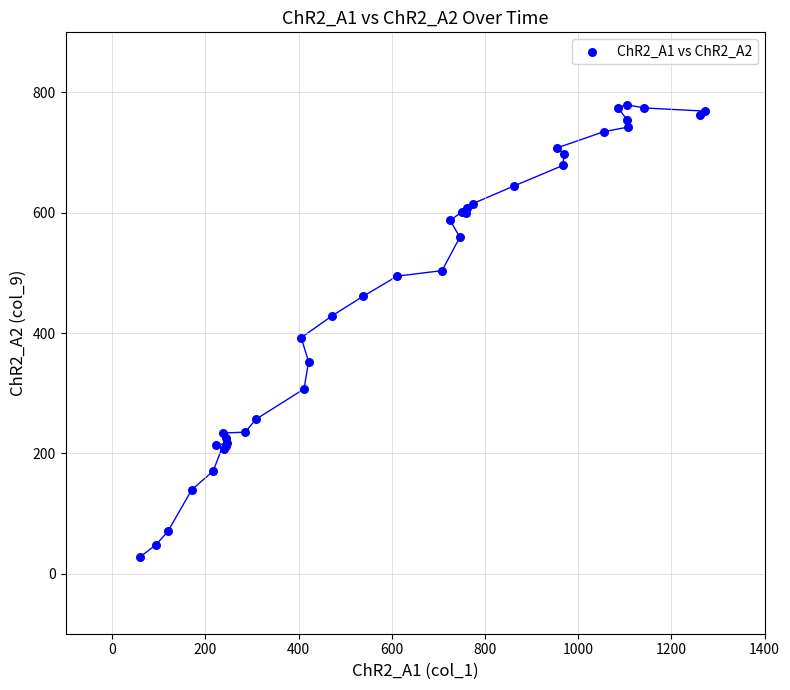

What Y value in the scatter plot is closest to 403?

392.3